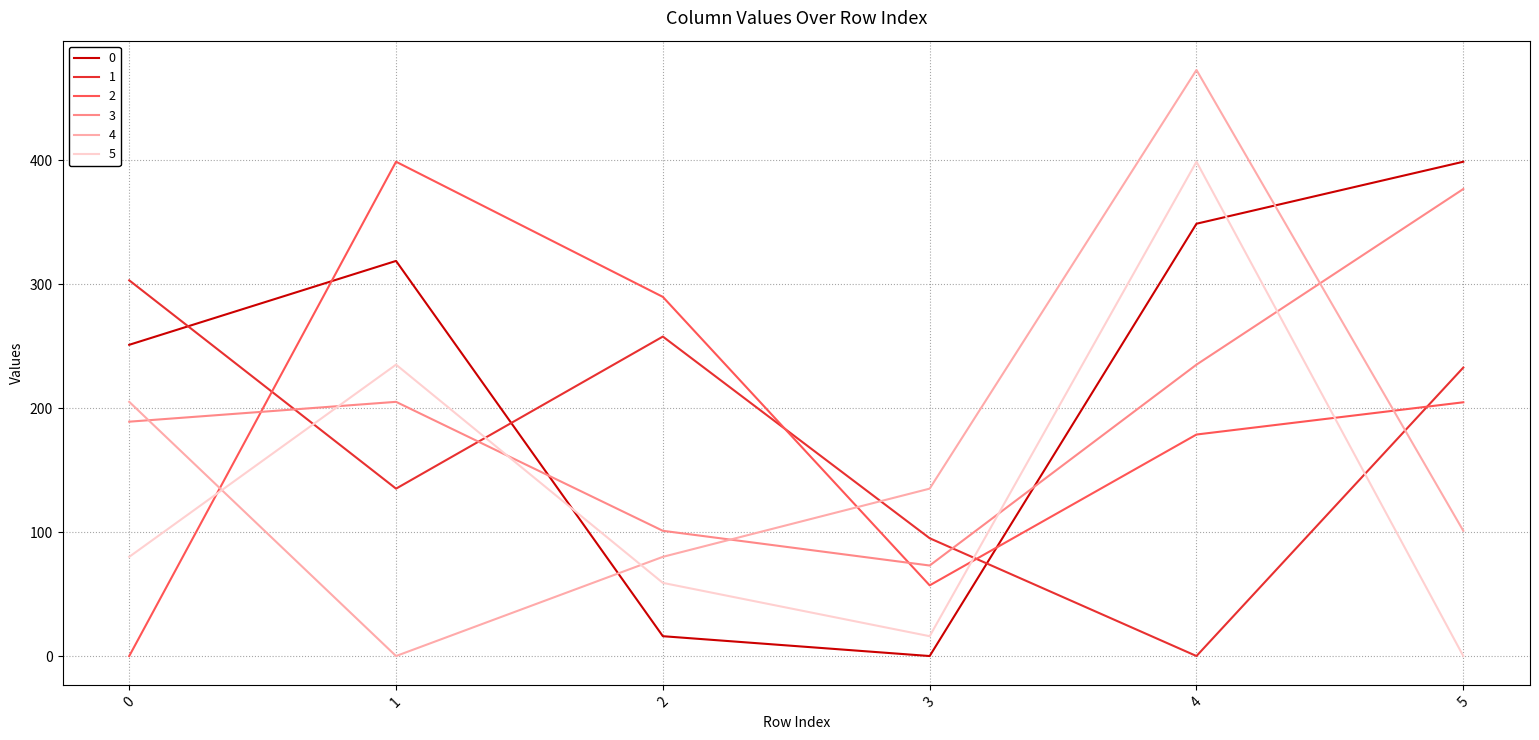

What are all the series names shown in the legend?

0, 1, 2, 3, 4, 5